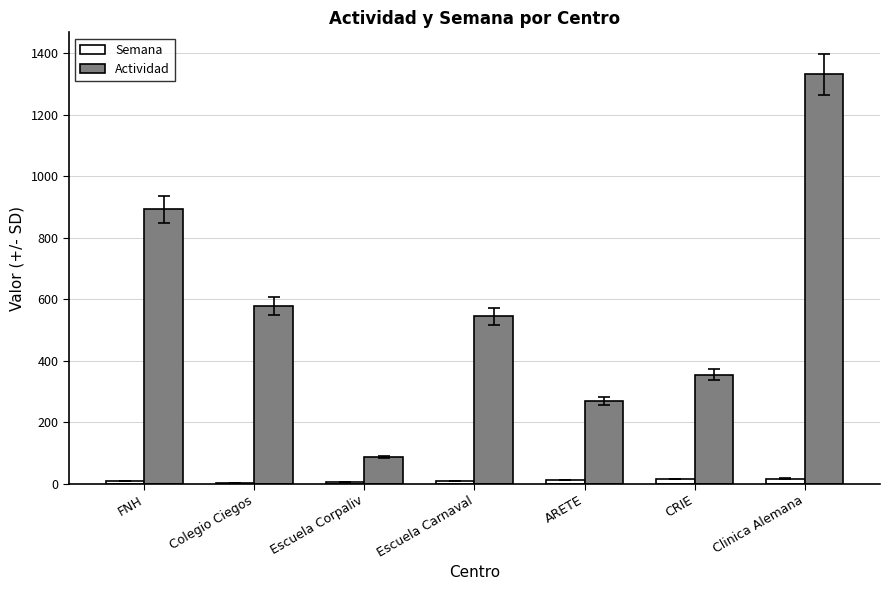

Read the Actividad value at FNH.

892.0